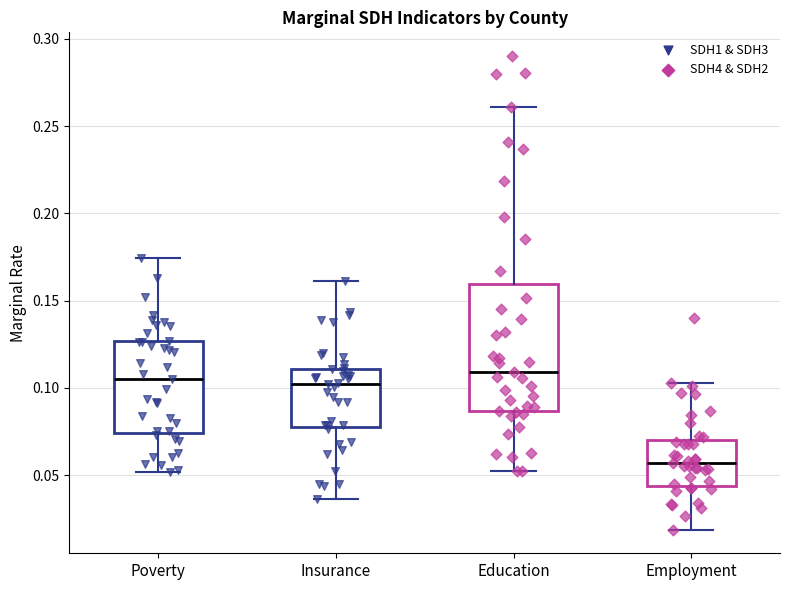

Where does the upper whisker of the box for Poverty end on the y-axis? The values are not printed on the chart, so give them approximately, as read against the axis.

0.175